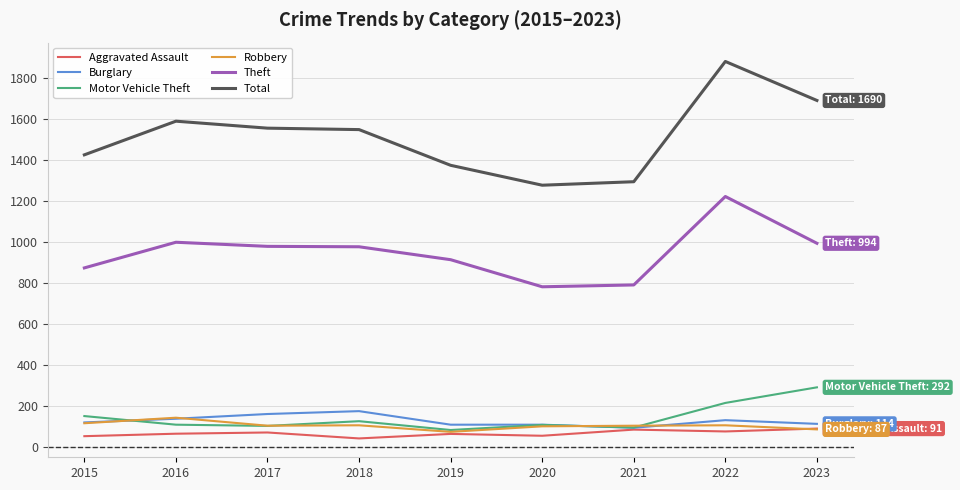

The value of Theft at 2017 is 1526. True or false?

False